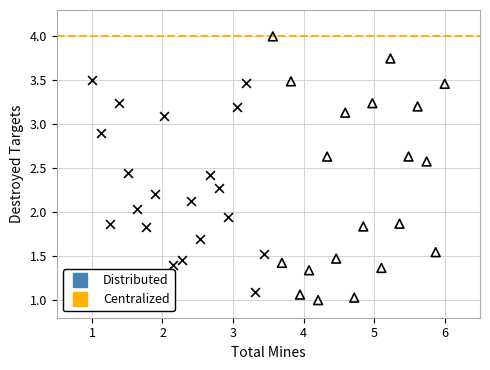

Which series has the largest Y range (max minus min)?

Centralized